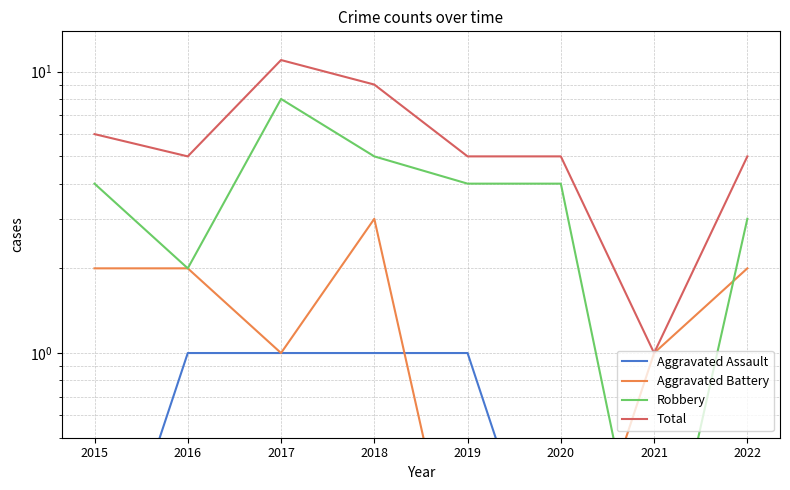

How many Aggravated Assault values are between 0 and 1?

8